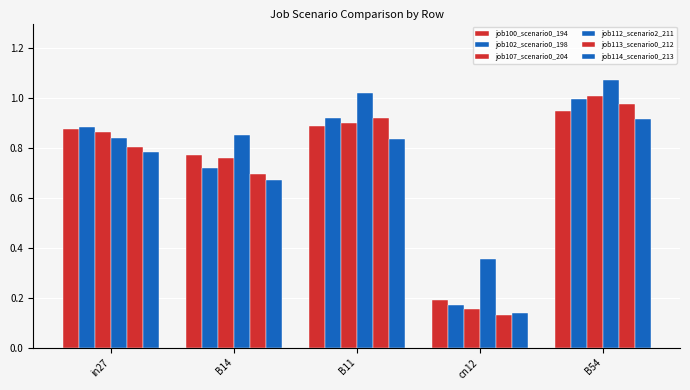

Reading right to left, list all the values displayed in this chart.

job100_scenario0_194: B54=1.0	cn12=0.2	B11=0.9	B14=0.8	in27=0.9
job102_scenario0_198: B54=1.0	cn12=0.2	B11=0.9	B14=0.7	in27=0.9
job107_scenario0_204: B54=1.0	cn12=0.2	B11=0.9	B14=0.8	in27=0.9
job112_scenario2_211: B54=1.1	cn12=0.4	B11=1.0	B14=0.9	in27=0.8
job113_scenario0_212: B54=1.0	cn12=0.1	B11=0.9	B14=0.7	in27=0.8
job114_scenario0_213: B54=0.9	cn12=0.1	B11=0.8	B14=0.7	in27=0.8